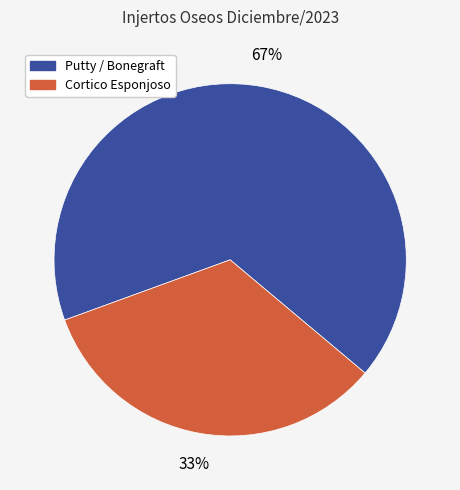

Rank the categories by value from lowest to highest.

Cortico Esponjoso, Putty / Bonegraft